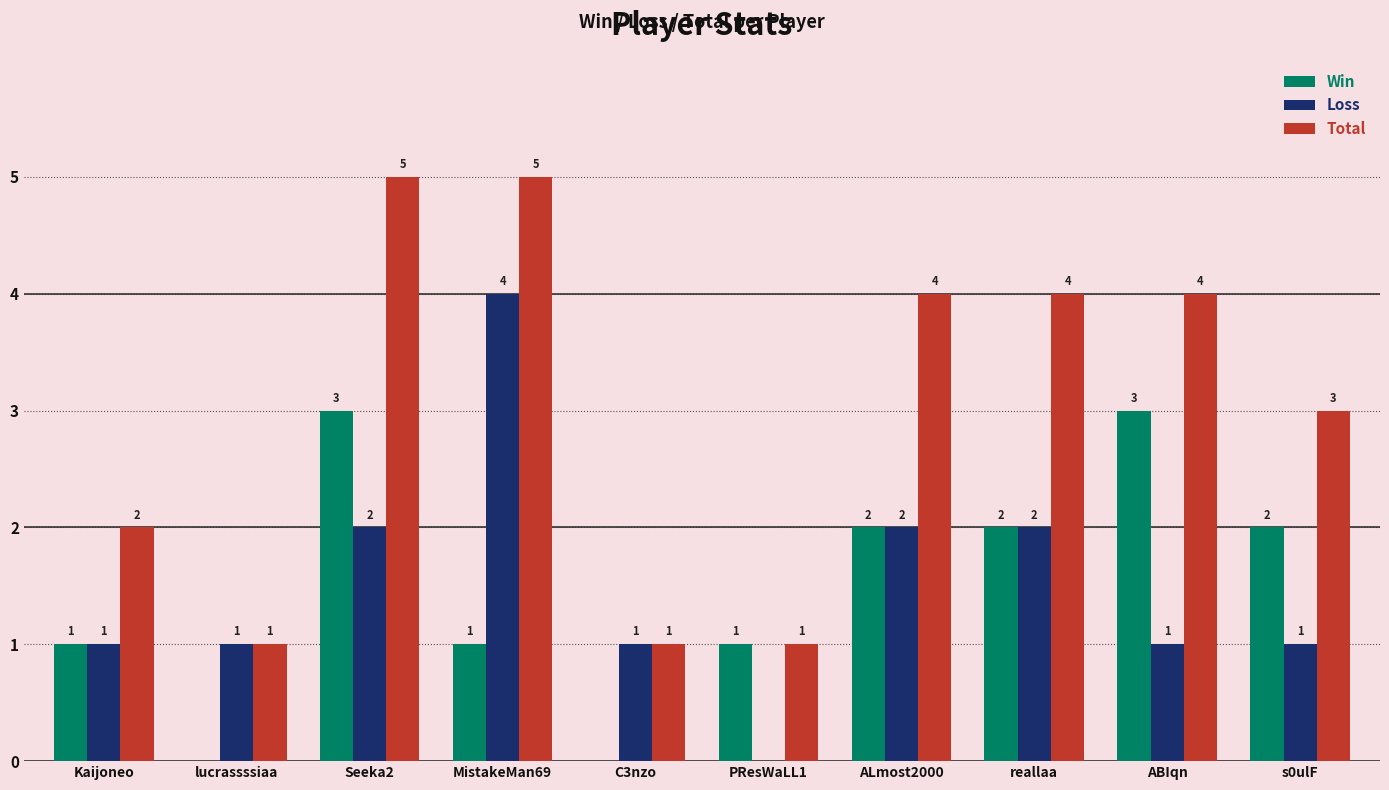

What are all the series names shown in the legend?

Win, Loss, Total